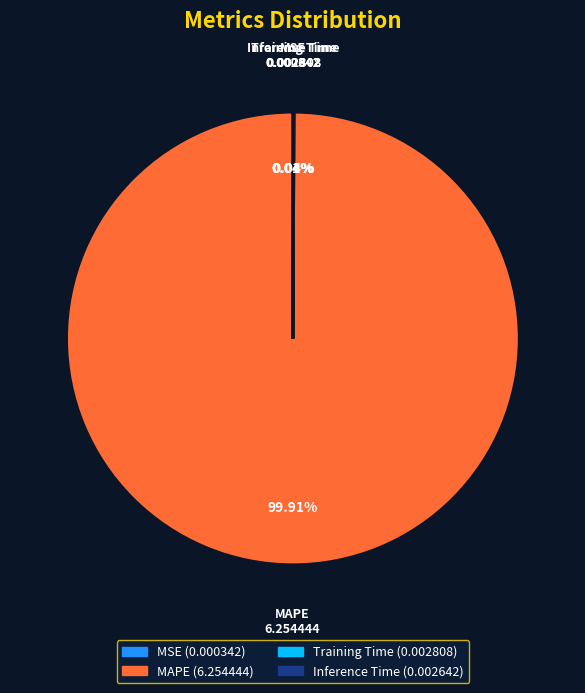

Which category has the biggest portion of the pie?

MAPE